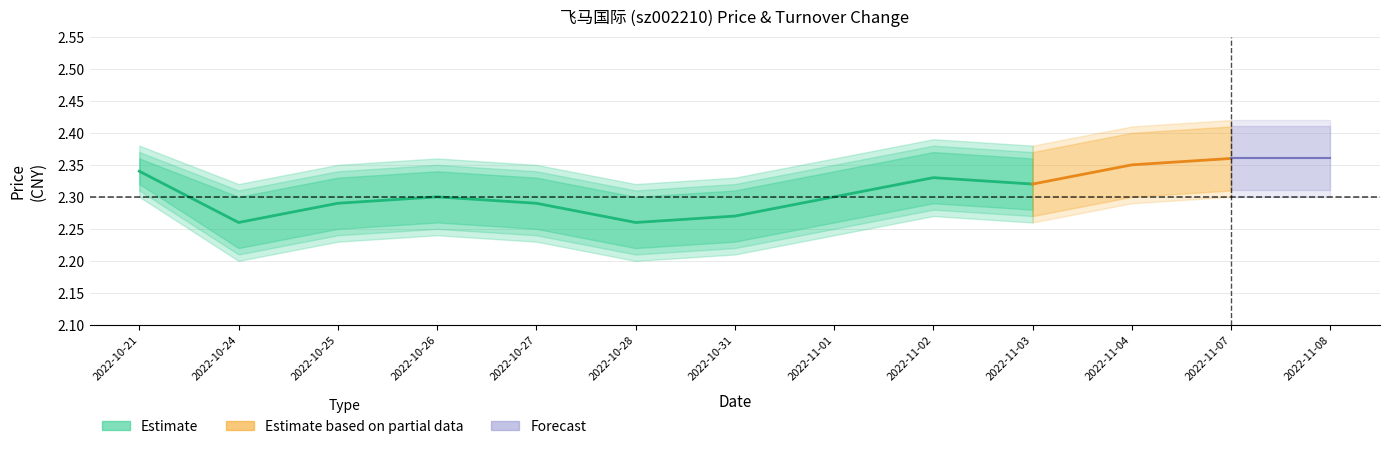

At how many categories does at least one series exceed 2?

13